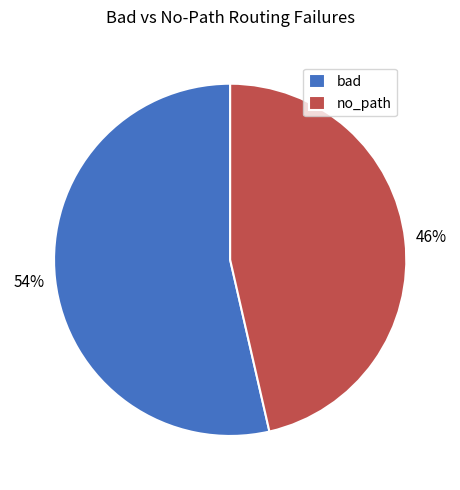

Which has a higher value, bad or no_path?

bad